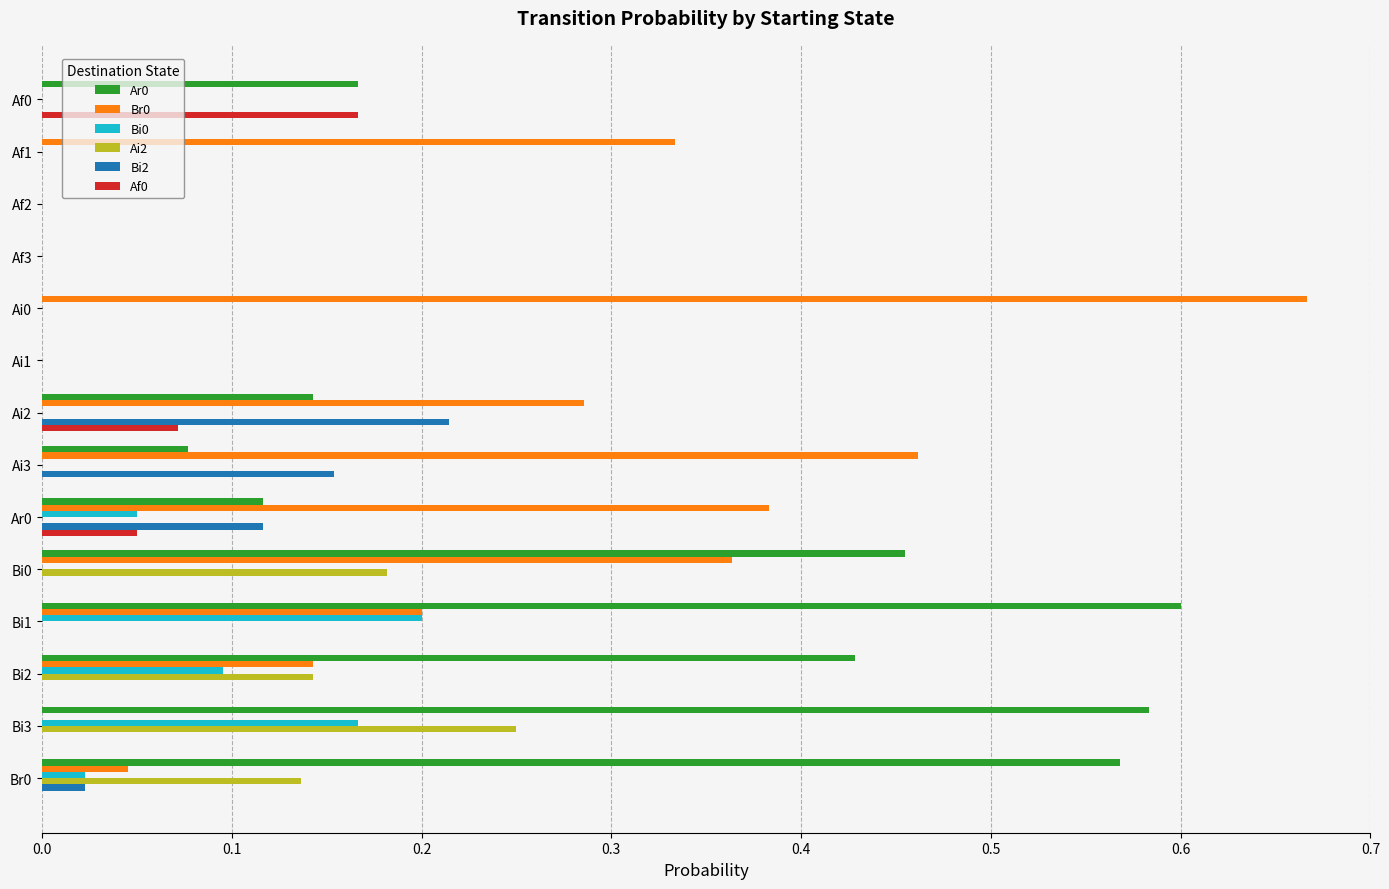

True or false: Br0 has a value of 0.2 at Af1.

False